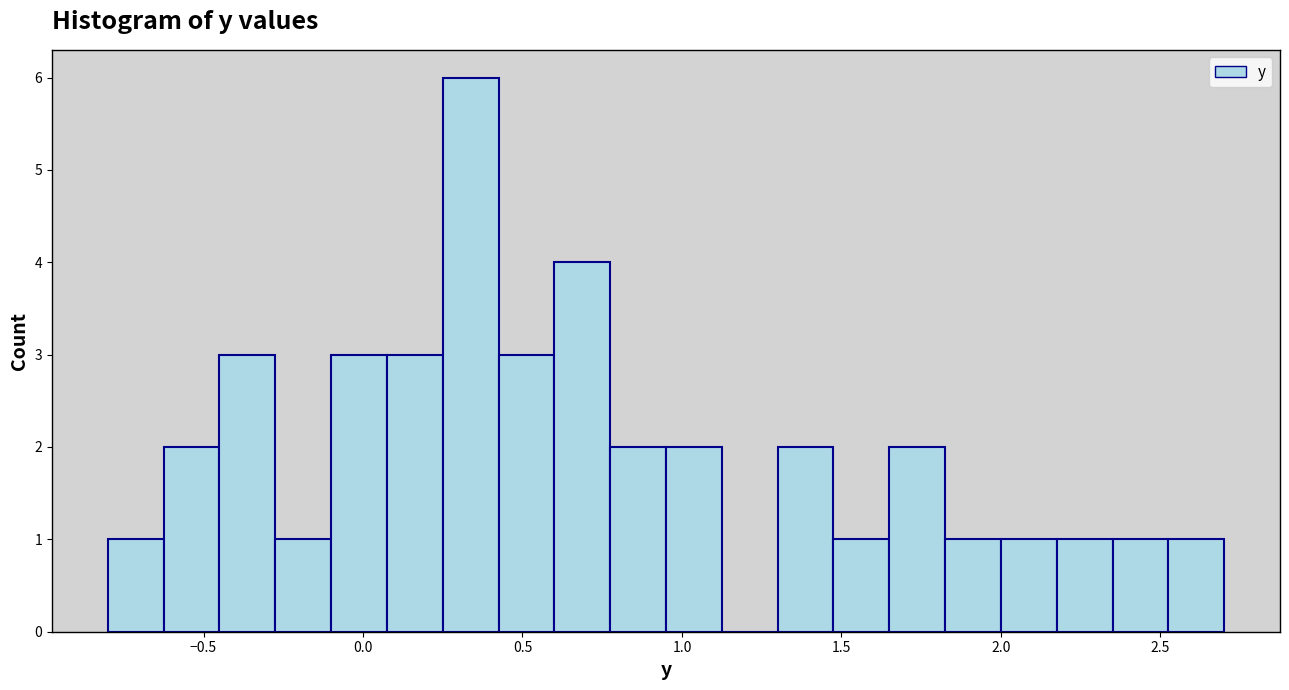

Around what value on the x-axis is the tallest bar? Give the approximate position of its centre, as read against the axis.

0.35